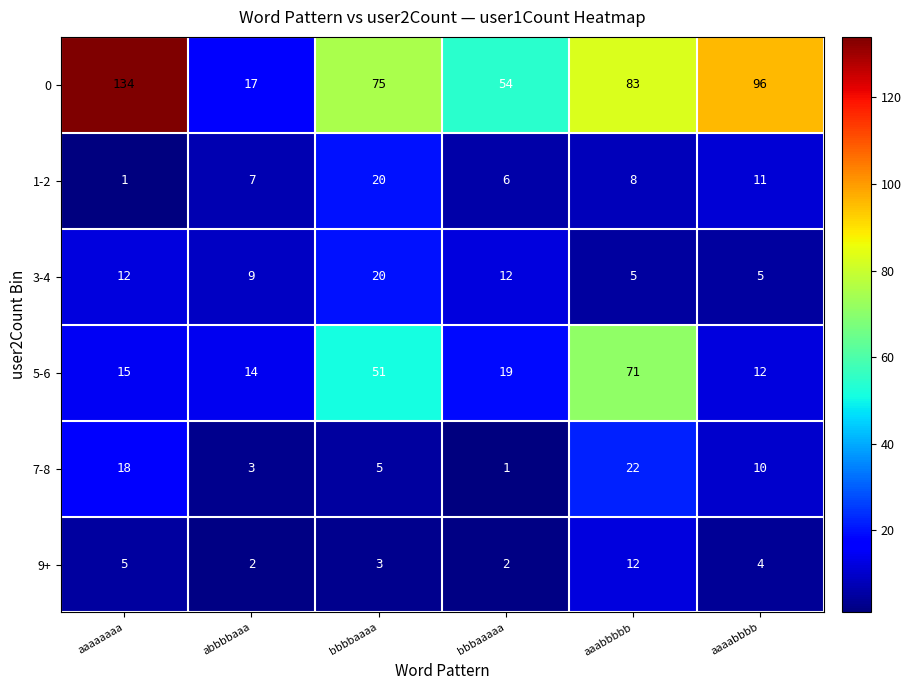

At which label does 7-8 first exceed 10?

aaaaaaaa